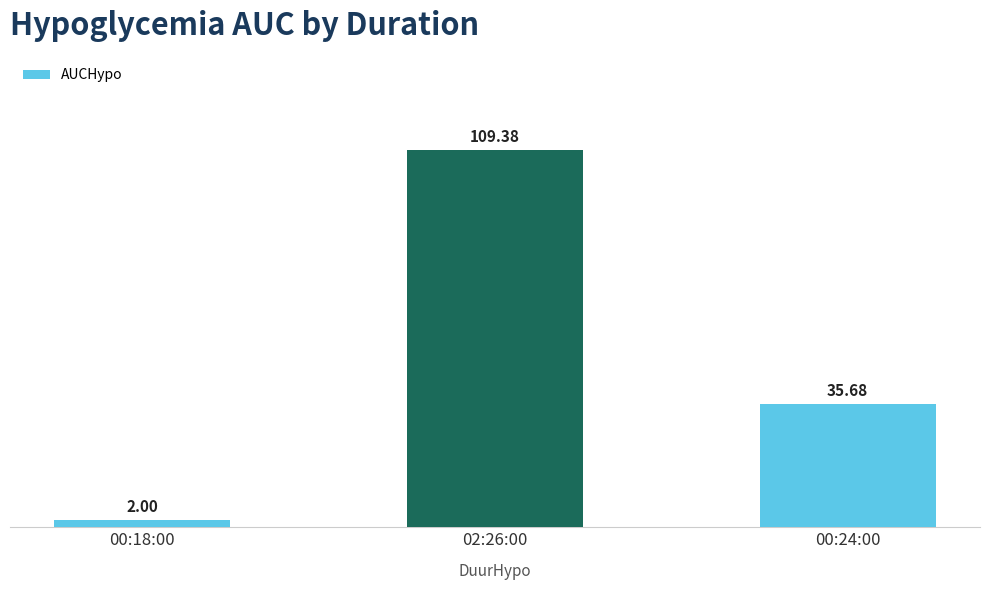

What is the value of the 2nd bar from the left?

109.4